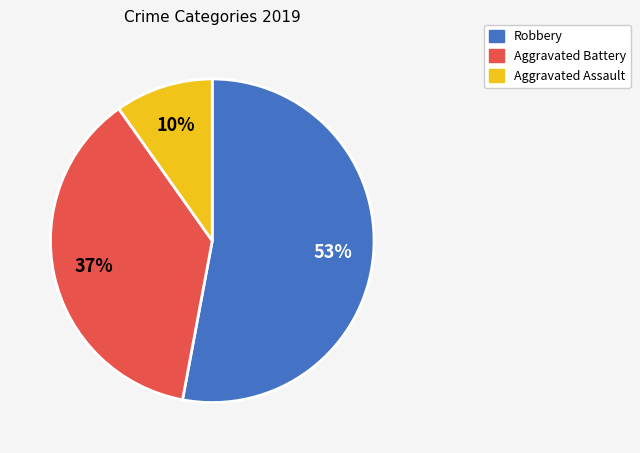

Is the sum of Aggravated Battery and Robbery greater than half?

Yes